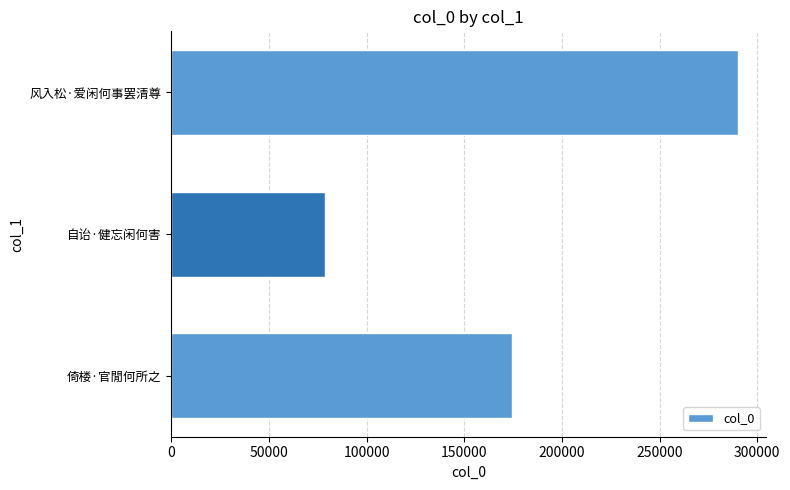

What is the change in value from 自诒·健忘闲何害 to 风入松·爱闲何事罢清尊?

+211541